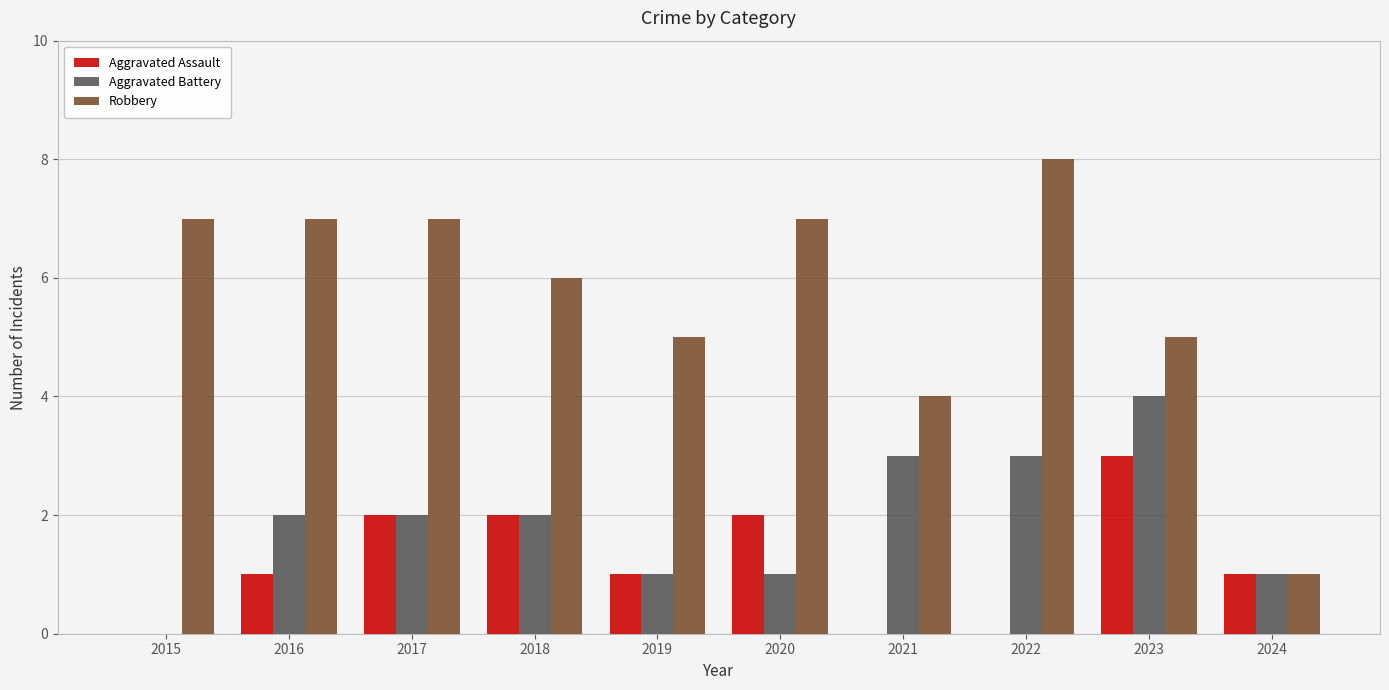

Between 2017 and 2021, which series saw the biggest shift?

Robbery